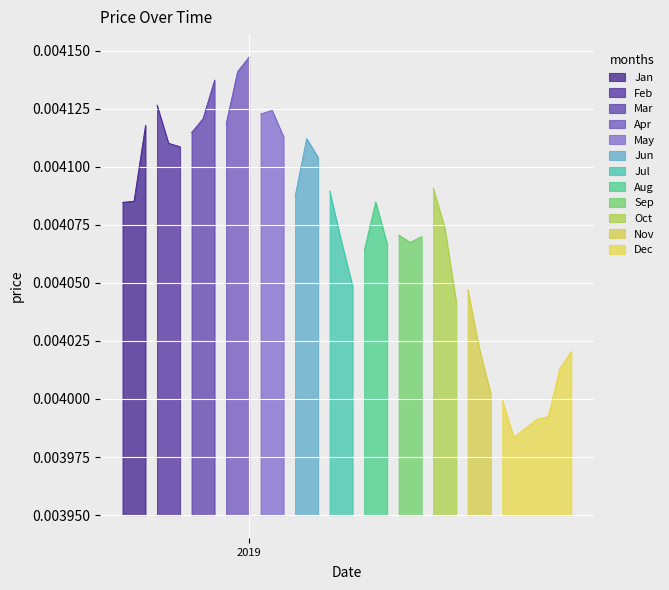

Rank the categories by value from lowest to highest.

34, 35, 36, 37, 33, 32, 38, 39, 31, 29, 30, 20, 21, 23, 25, 19, 26, 24, 28, 0, 22, 1, 15, 18, 27, 17, 5, 4, 16, 14, 6, 2, 9, 7, 12, 13, 3, 8, 10, 11